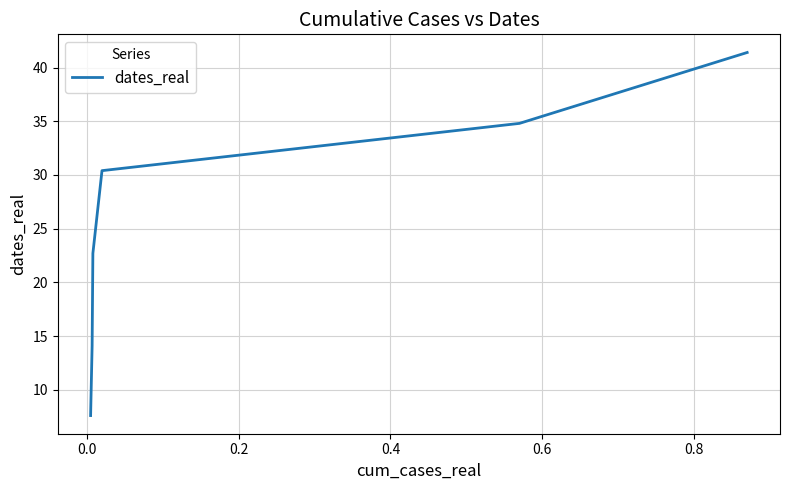

How many lines are shown in the chart?

1